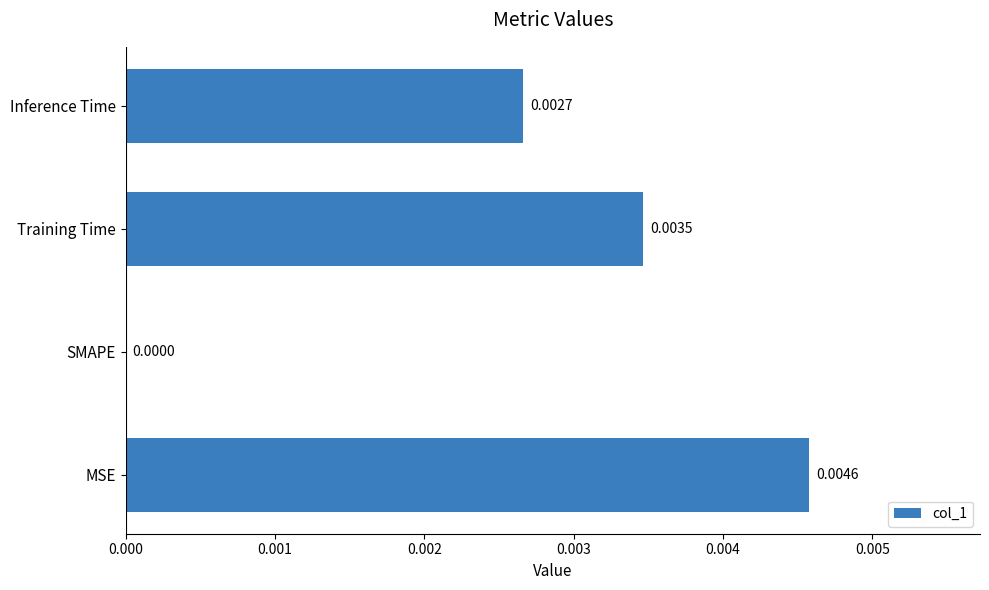

How many positive values are there?

3